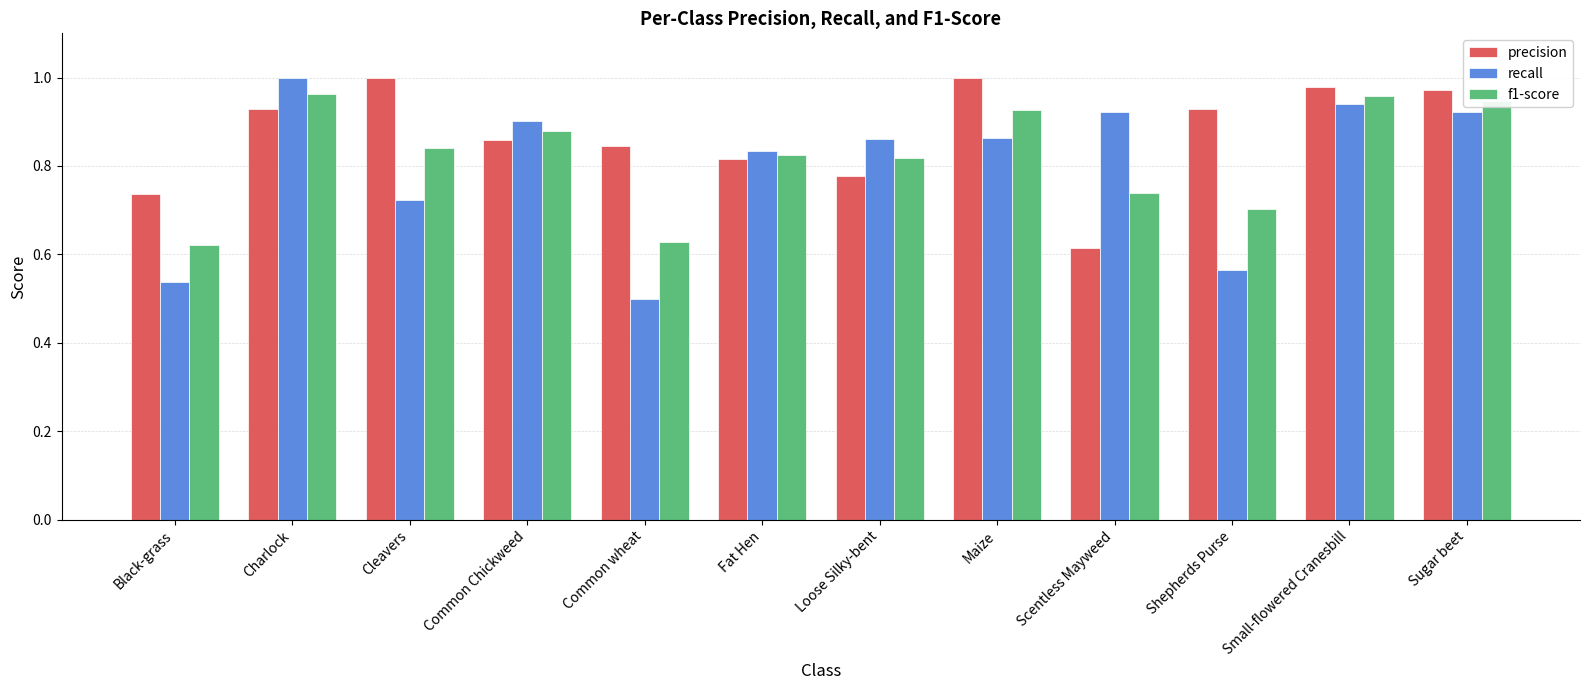

Which category has the highest value in the recall series?

Charlock